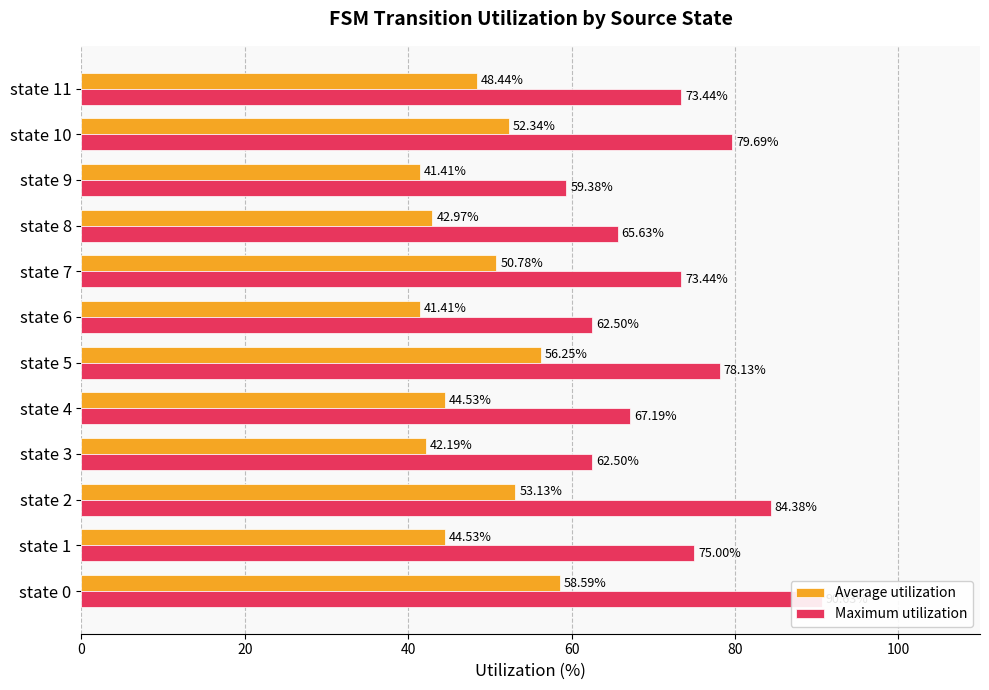

What position from the right is 8?

4